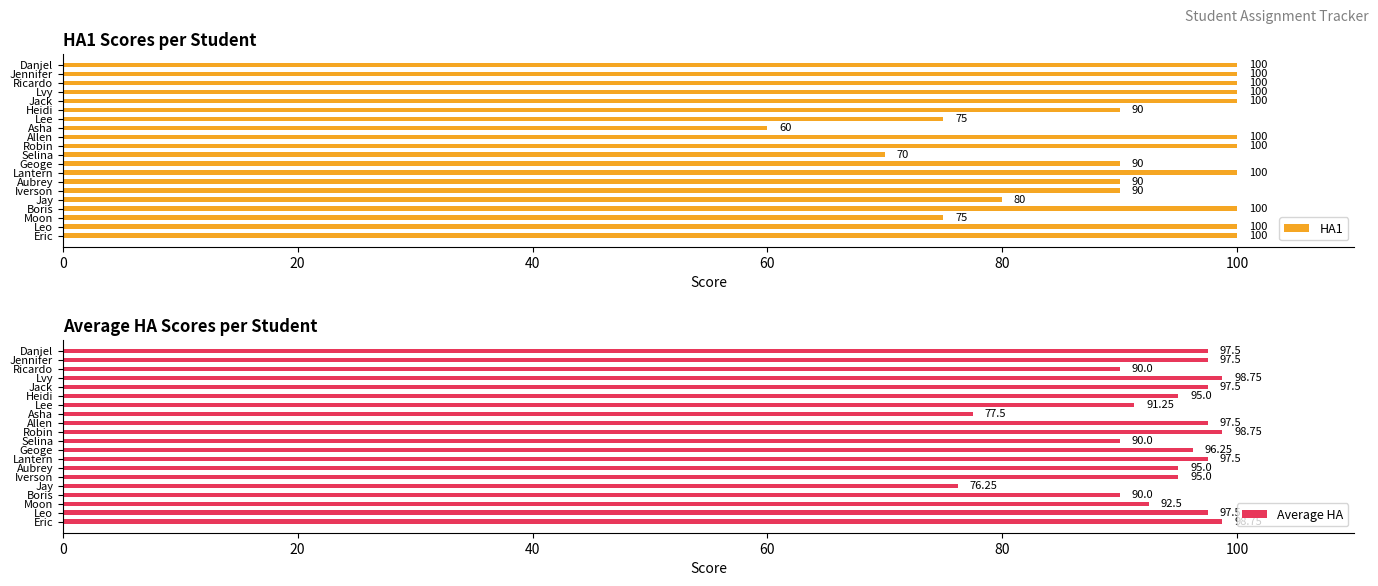

What is the approximate value of HA1 at Aubrey, to the nearest 10?

90